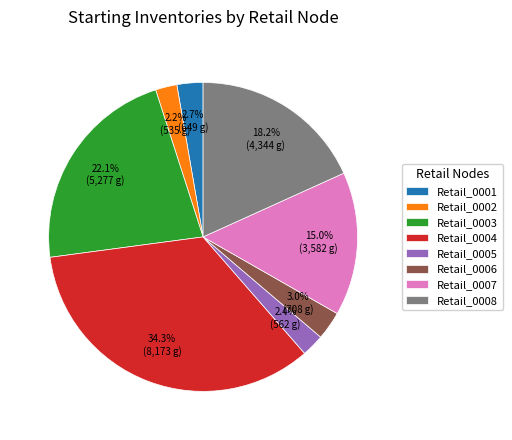

To the nearest percent, what is the difference between the Retail_0007 and Retail_0001 slice percentages?

12%